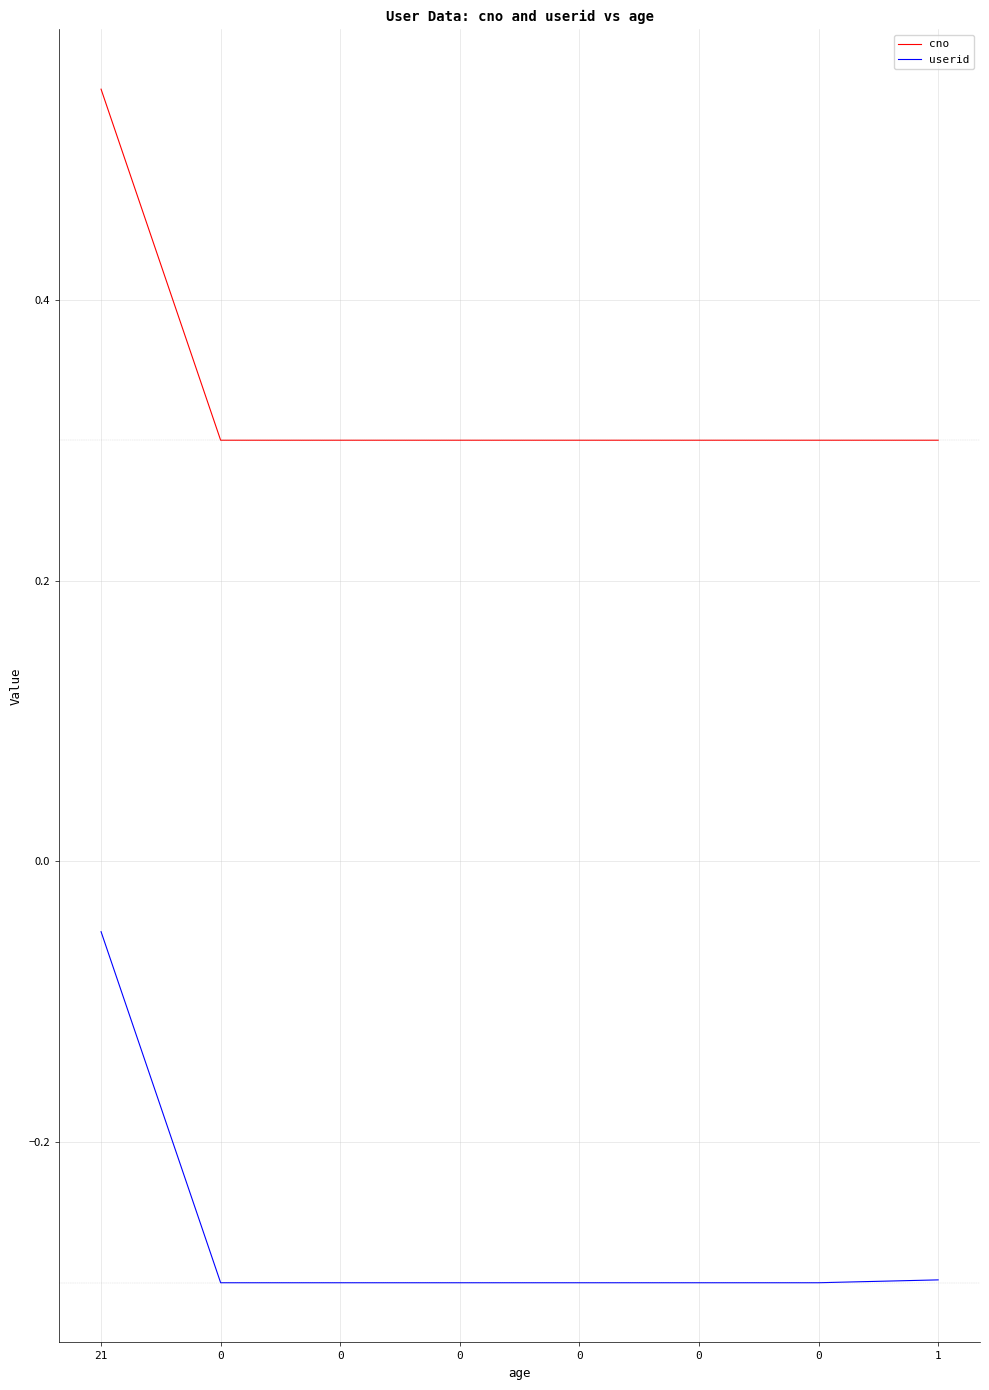

What is the difference between the maximum and minimum values in the userid series?

0.2